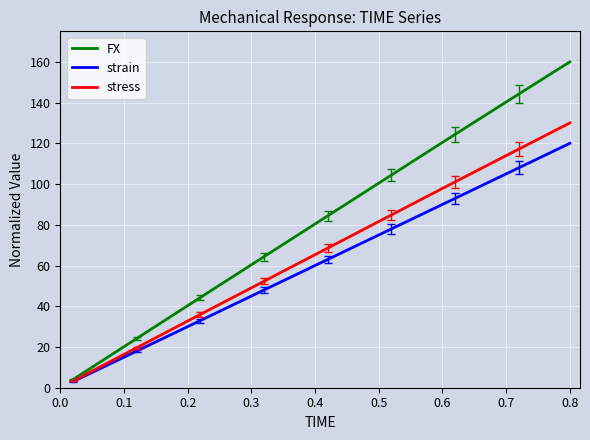

List the series in order of their overall mean, lowest first.

strain, stress, FX